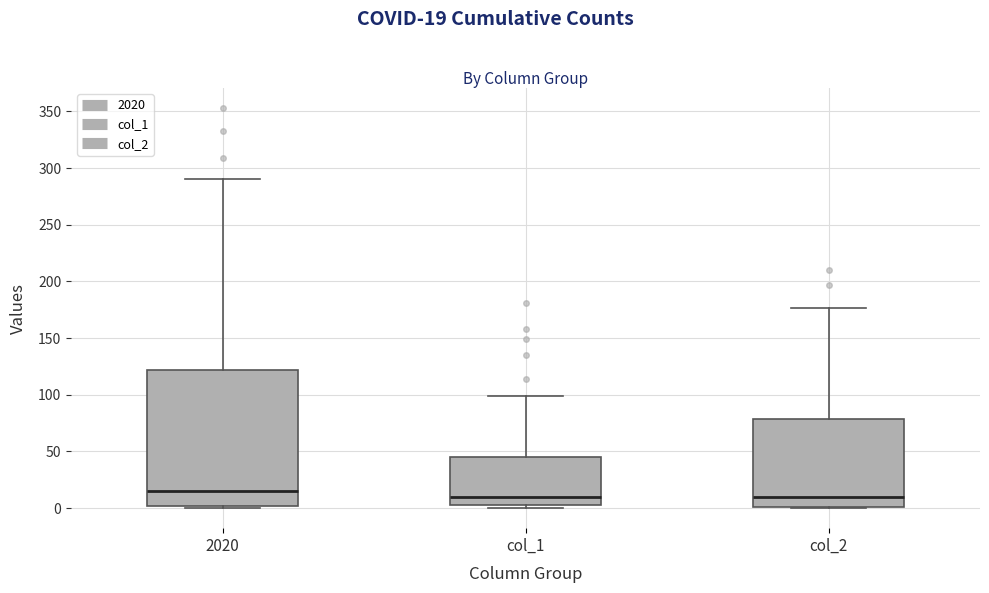

Reading left to right, read every box against the y-axis: the position of its median line, the range the box covers, and the ends of its whiskers. The values are not printed on the chart, so give them approximately, as read against the axis.

2020: median 15, box 0 to 120, whiskers 0 to 290
col_1: median 10, box 5 to 45, whiskers 0 to 100
col_2: median 10, box 0 to 80, whiskers 0 to 175